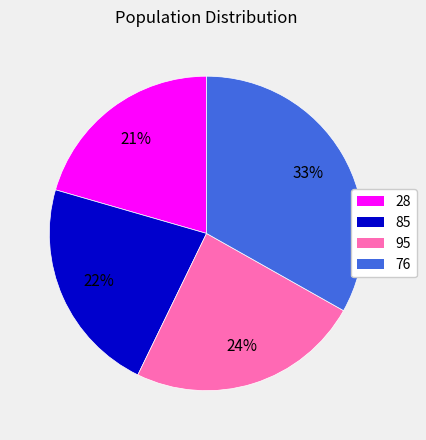

True or false: 28 accounts for 21% of the total.

True